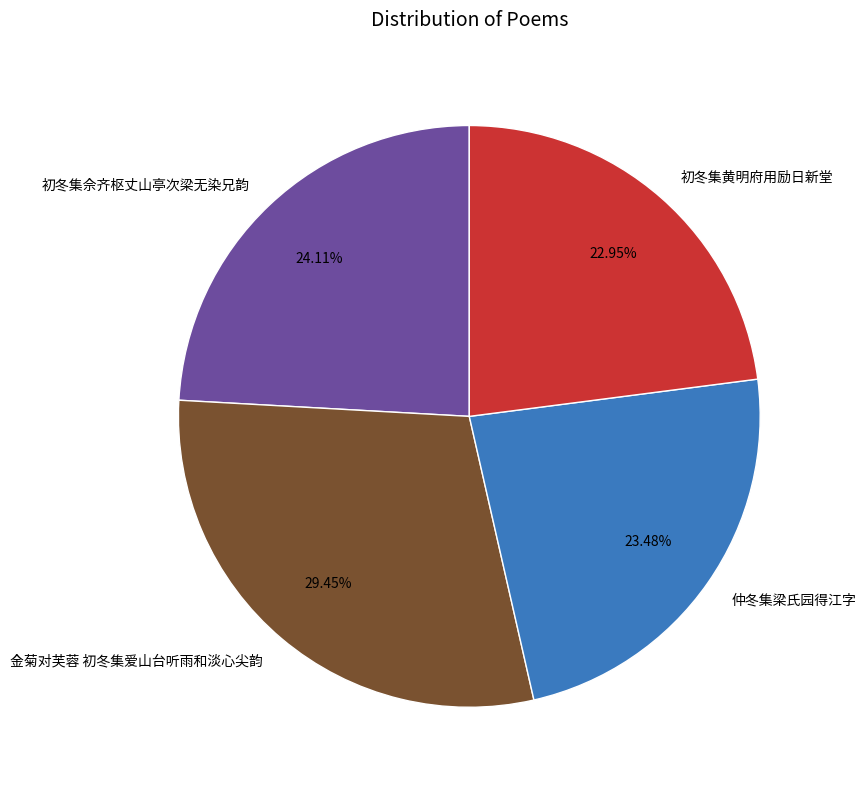

Does 金菊对芙蓉 初冬集爱山台听雨和淡心尖韵 account for over 50% of the chart?

No